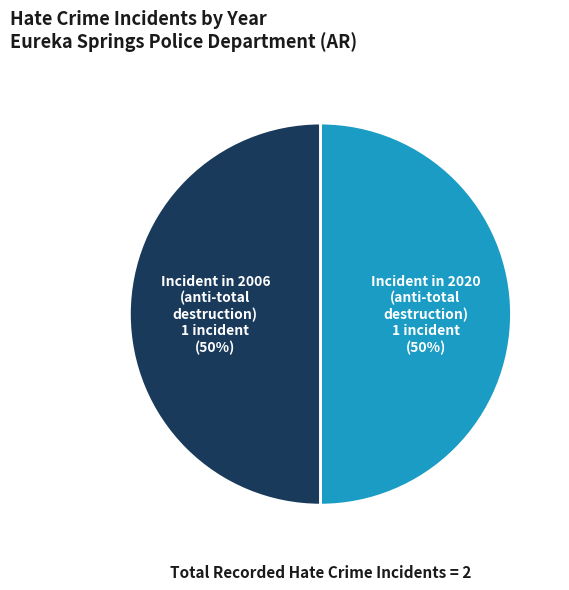

How many slices are in this pie chart?

2